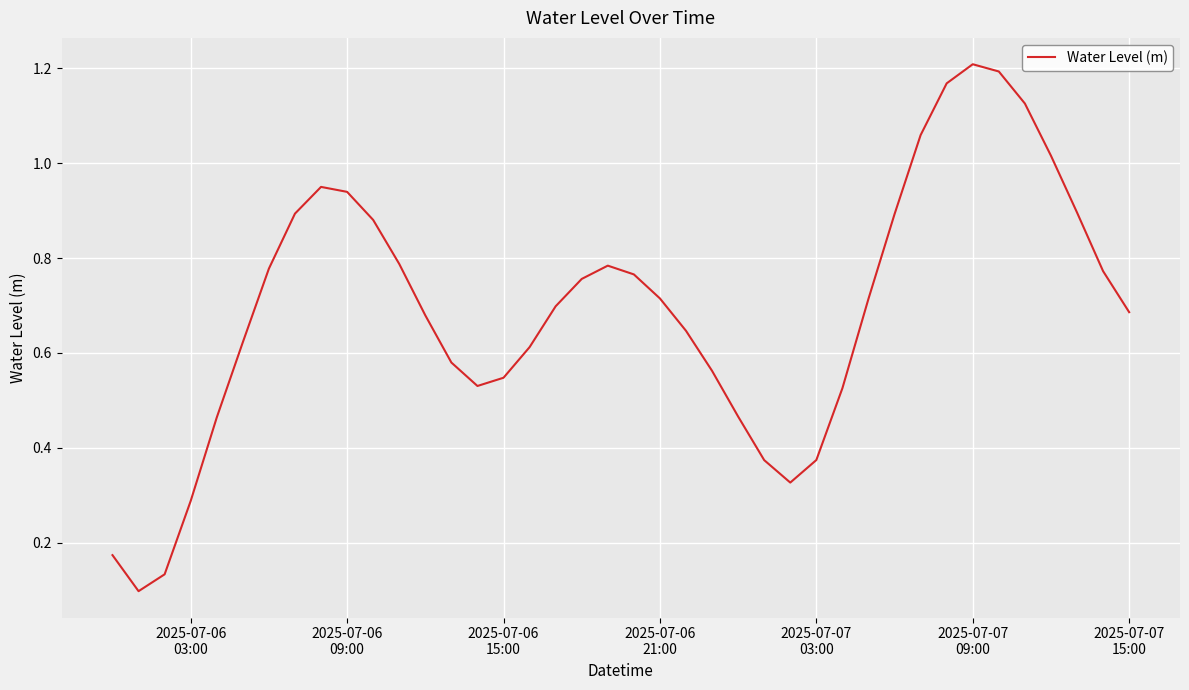

What is the maximum value shown in the chart?

1.2